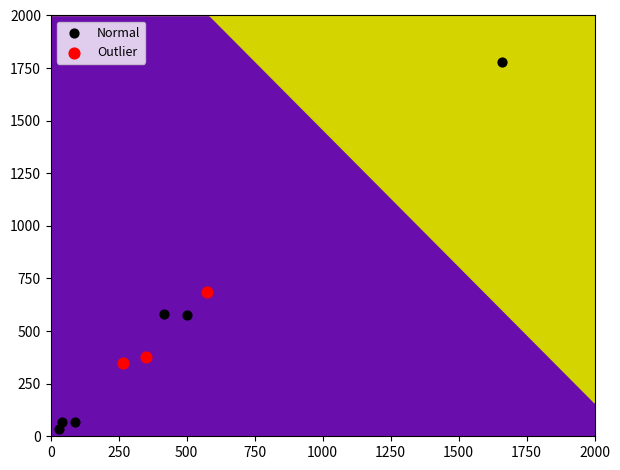

What are all the series names shown in the legend?

Normal, Outlier